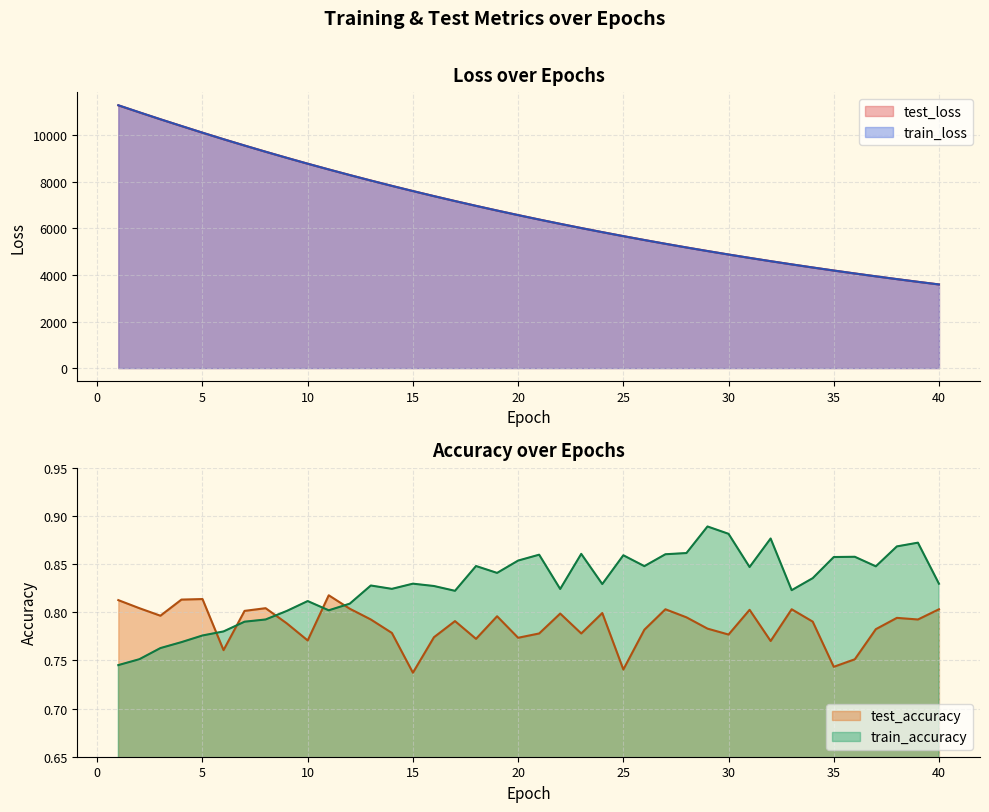

Is the value of test_accuracy at 13 greater than the value of train_loss at 32?

No